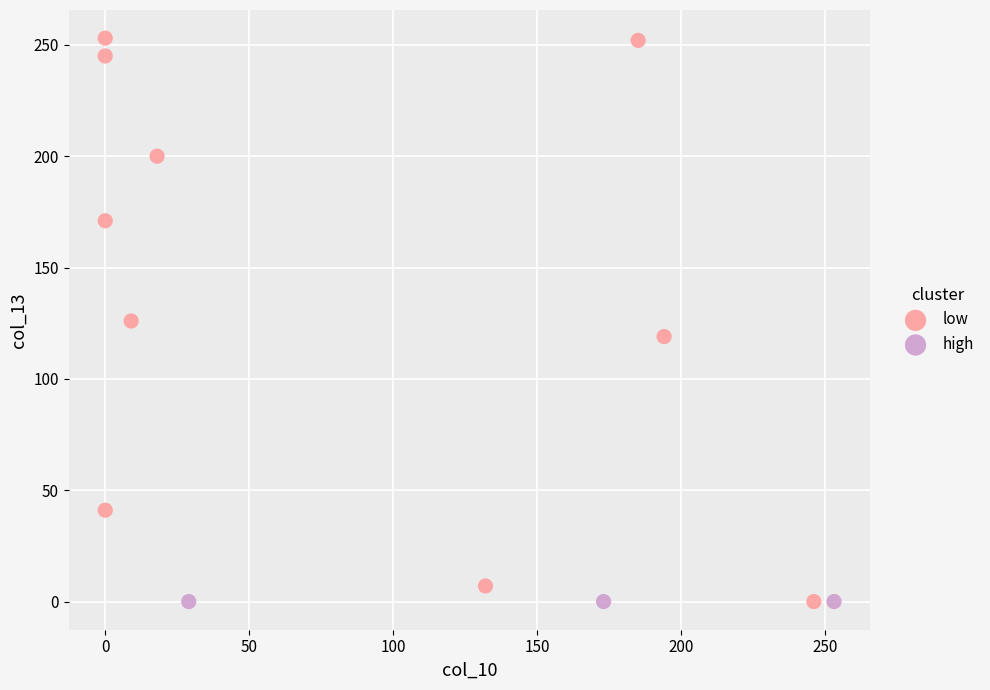

Which series reaches the maximum Y coordinate?

low